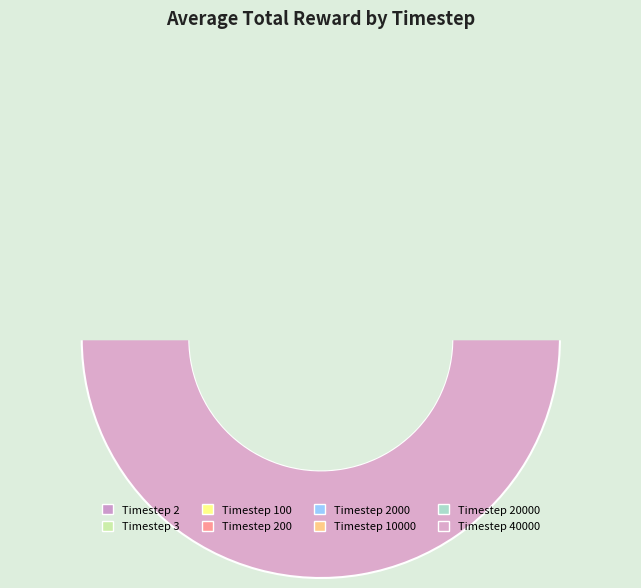

Which category has the smallest portion of the pie?

Timestep 2